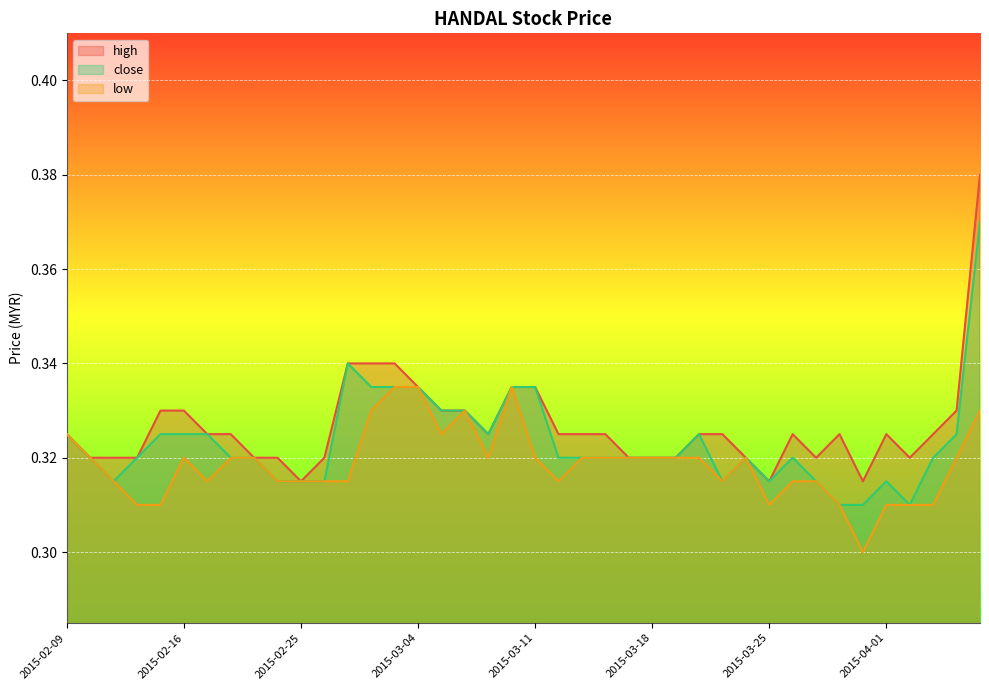

What is the label of the 3rd point from the left?

2015-02-11